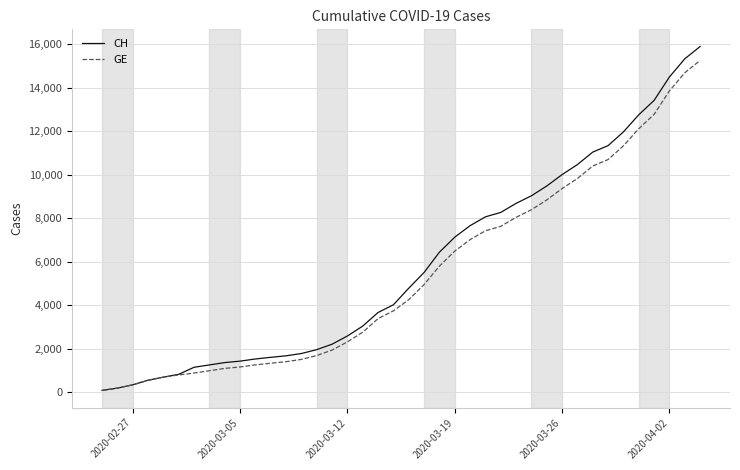

How many lines are shown in the chart?

2